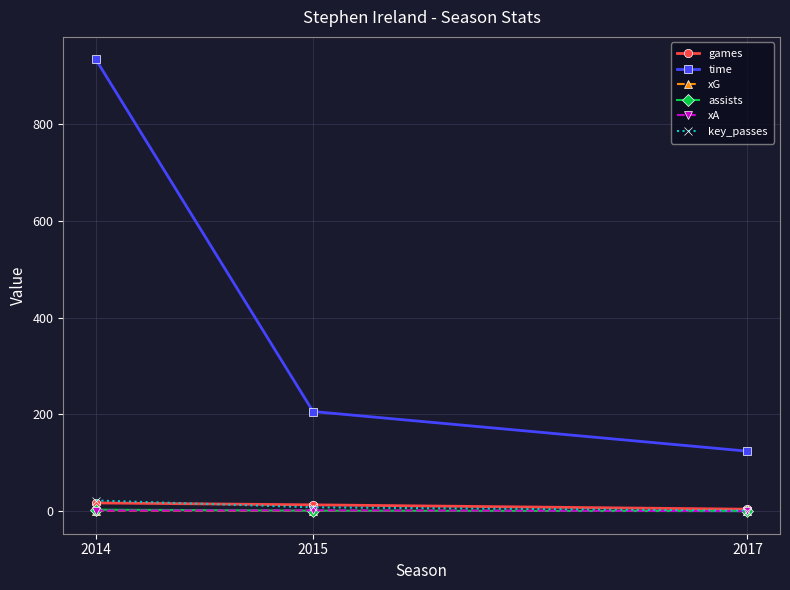

The value of xA at 2017 is 0.0. True or false?

True